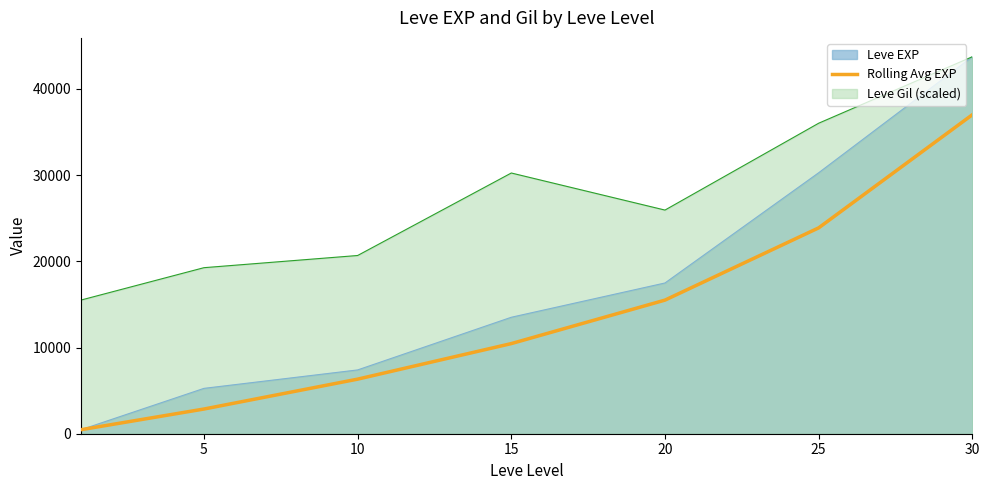

What is the value of the 1st point from the left?

467.0